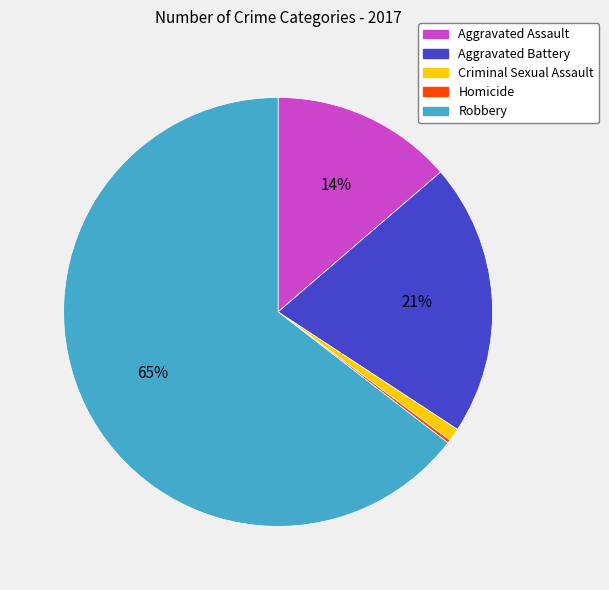

To the nearest percent, what is the average slice percentage?

20%